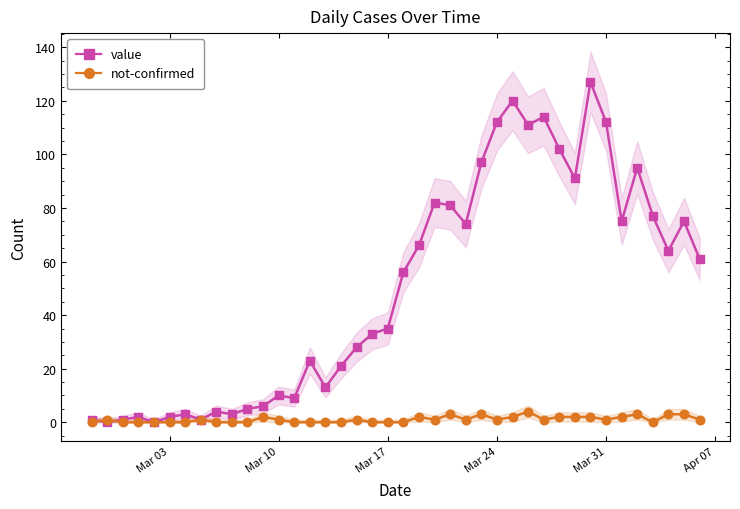

Which series has the largest total across all categories?

value